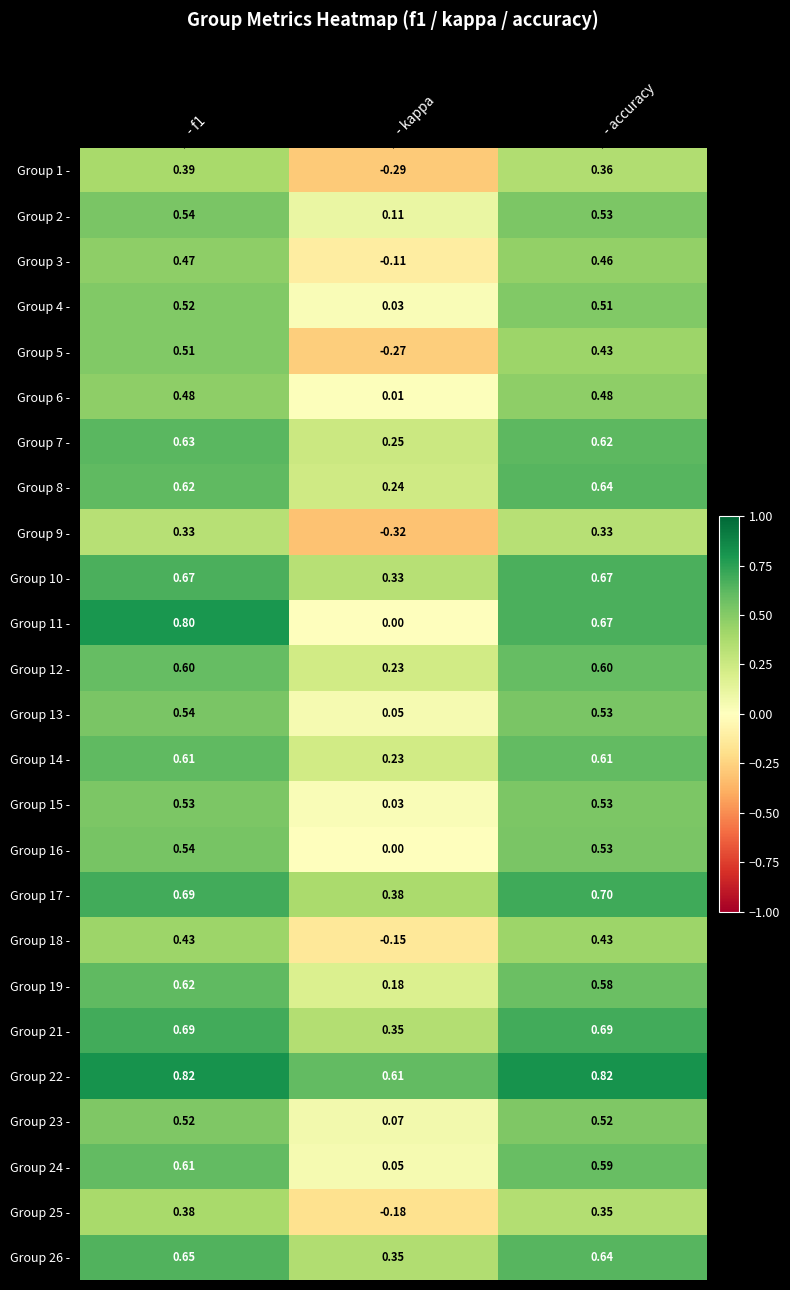

Is the value of Group 26 - at - accuracy greater than the value of Group 7 - at - accuracy?

Yes